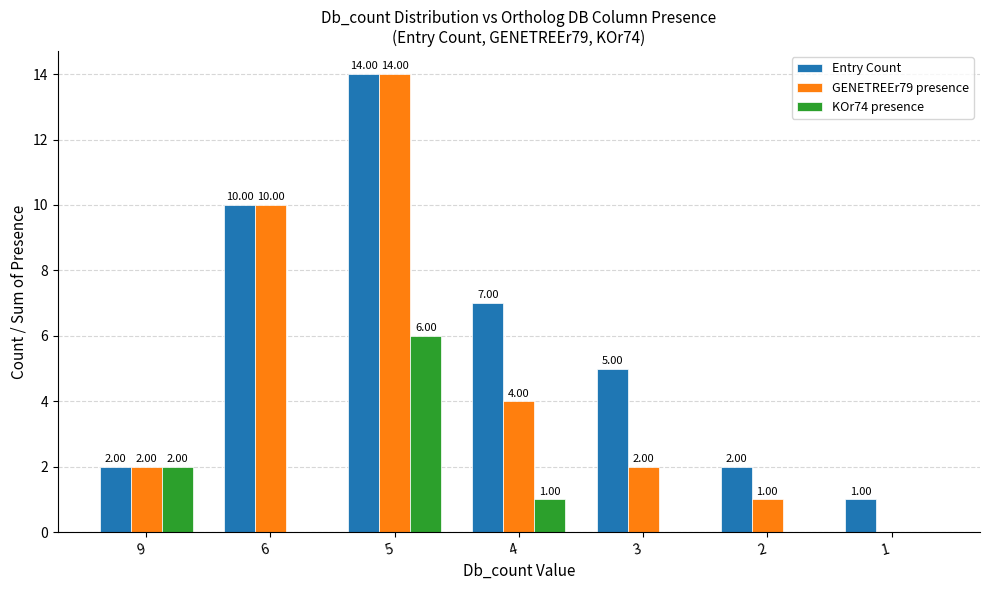

Reading left to right, list all the values displayed in this chart.

Entry Count: 2	10	14	7	5	2	1
GENETREEr79 presence: 2	10	14	4	2	1	0
KOr74 presence: 2	0	6	1	0	0	0